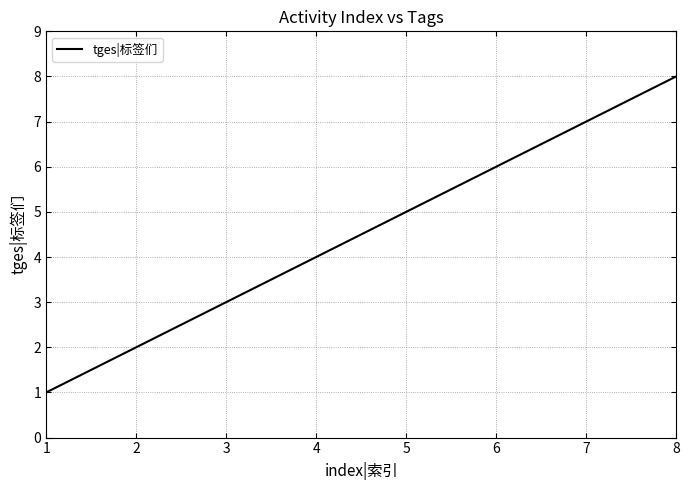

What is the difference between the maximum and minimum values?

7